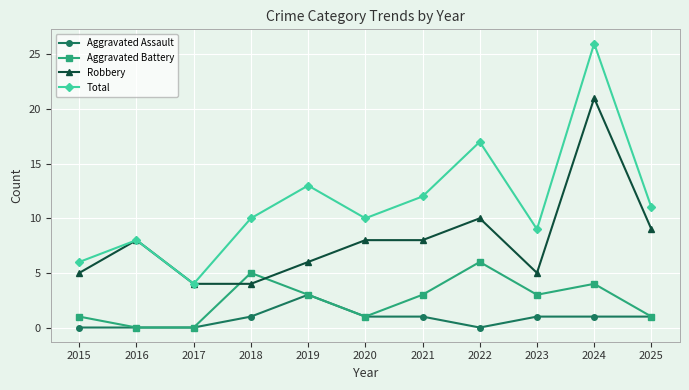

What is the value of the Aggravated Assault point at the 11th from the left?

1